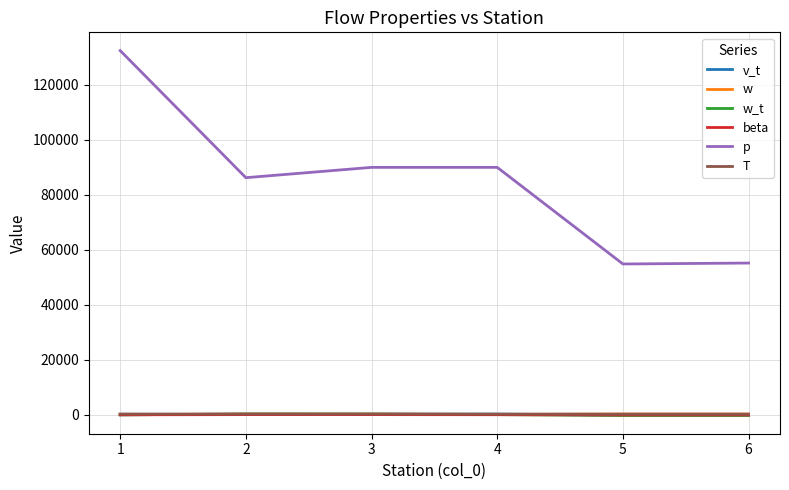

True or false: p has more than 1 interior local peaks.

False